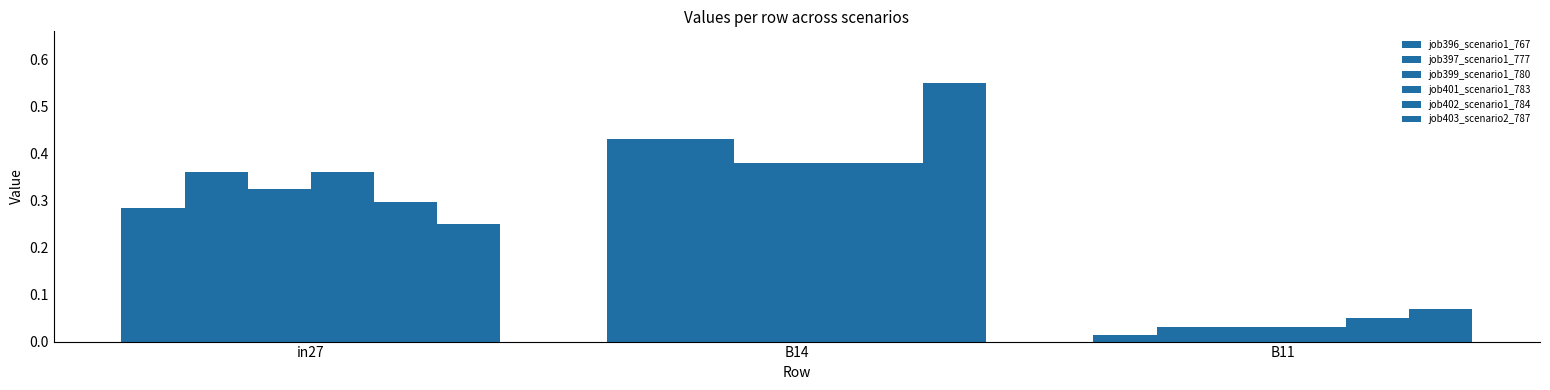

Which has a higher value, in27 or B11?

in27